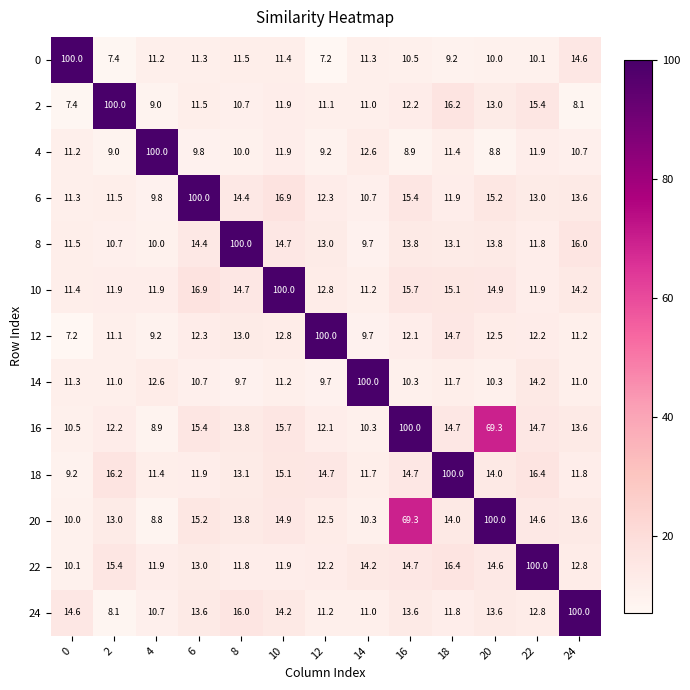

The 4 series shows 17.2 at 22. True or false?

False